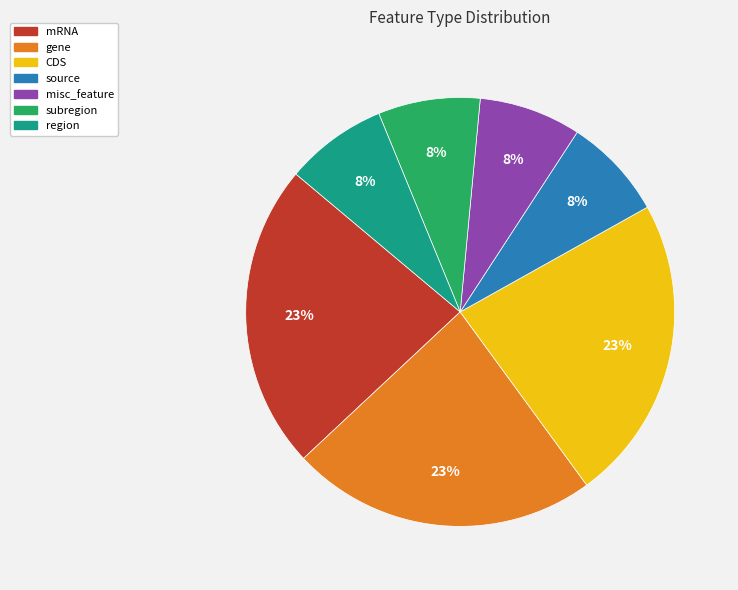

What is the ratio of the value at region to the value at source?

1.0